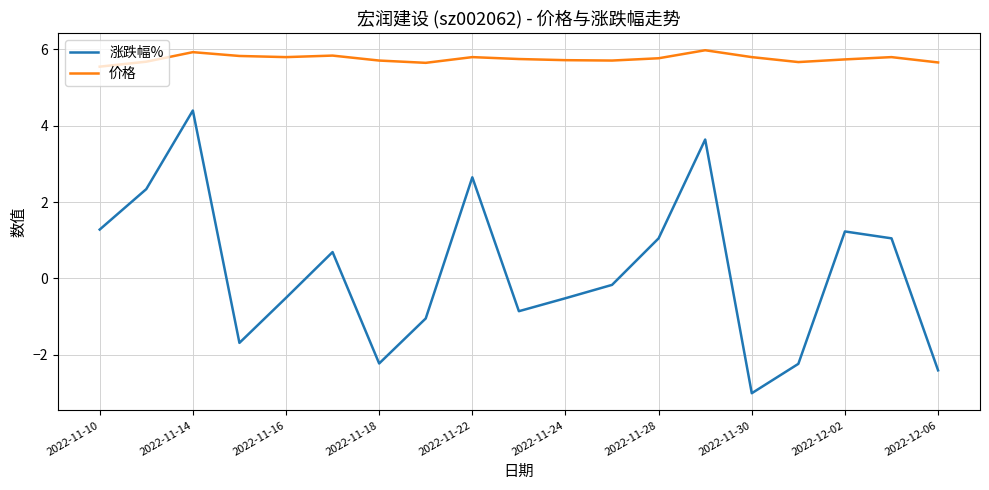

Which series has the largest range (max minus min)?

涨跌幅%